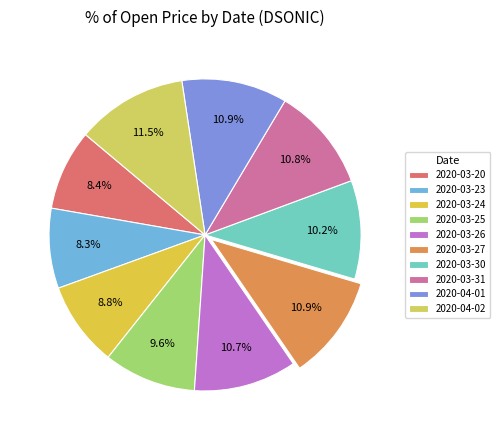

Count the number of slices in the pie.

10